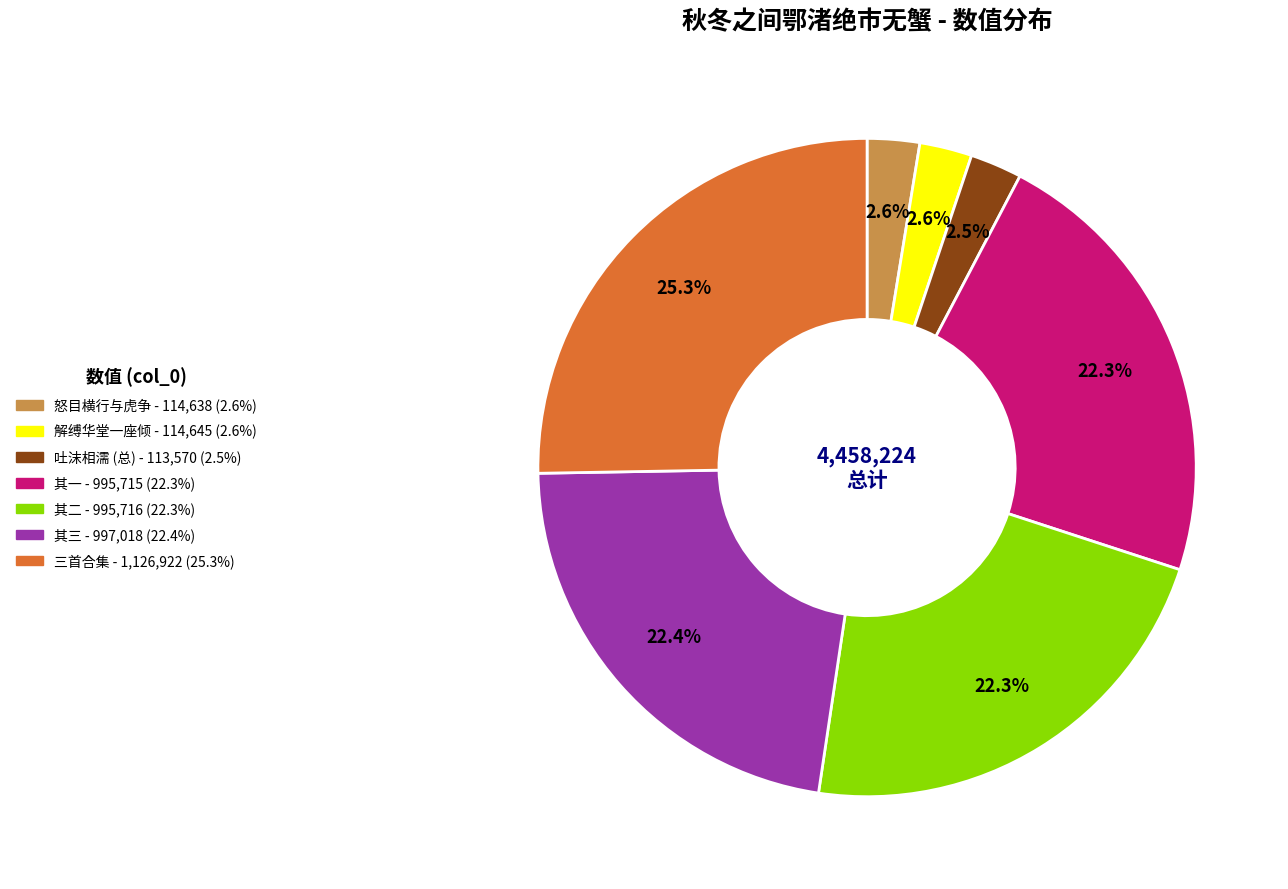

Does any single category account for the majority?

No